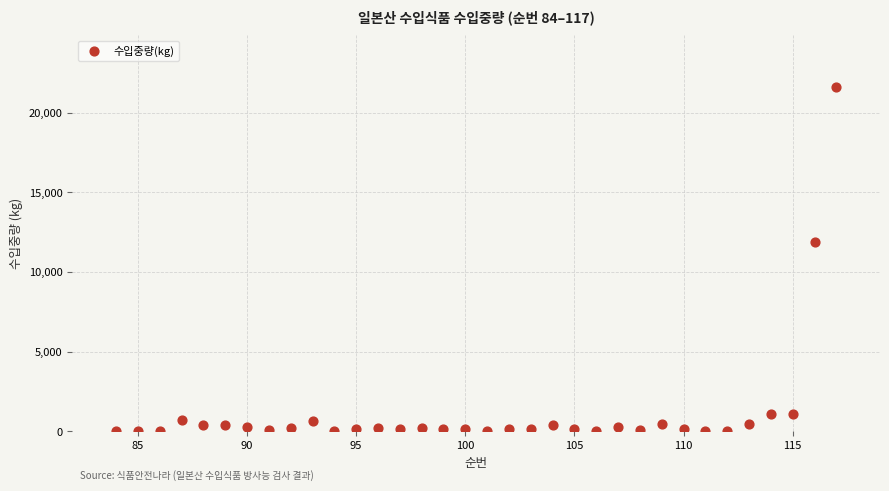

What Y value in the scatter plot is closest to 10800?

11880